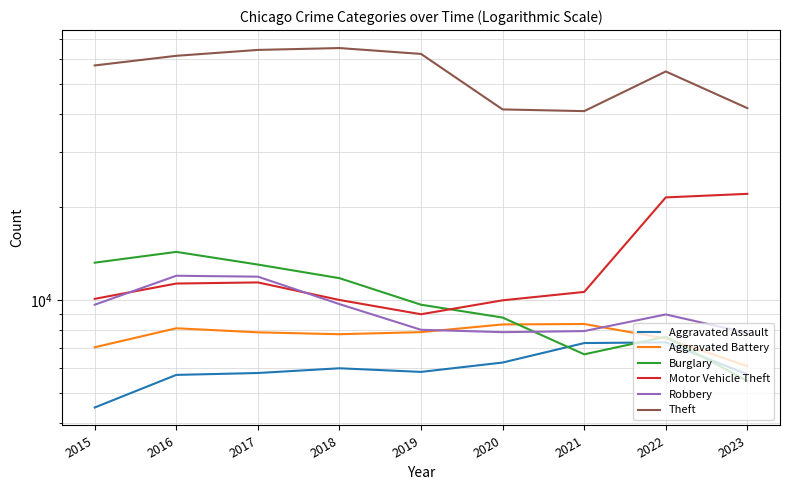

What is the difference between the Robbery values at 2015 and 2019?

1643